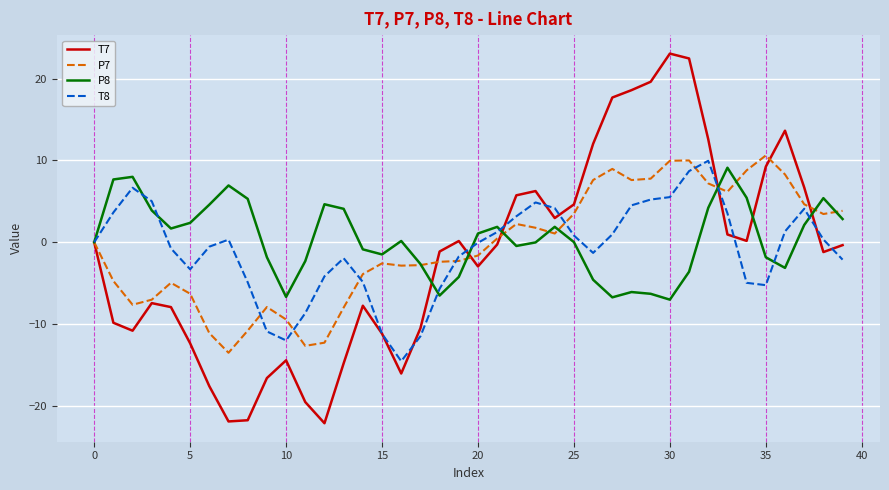

Which series has the largest range (max minus min)?

T7